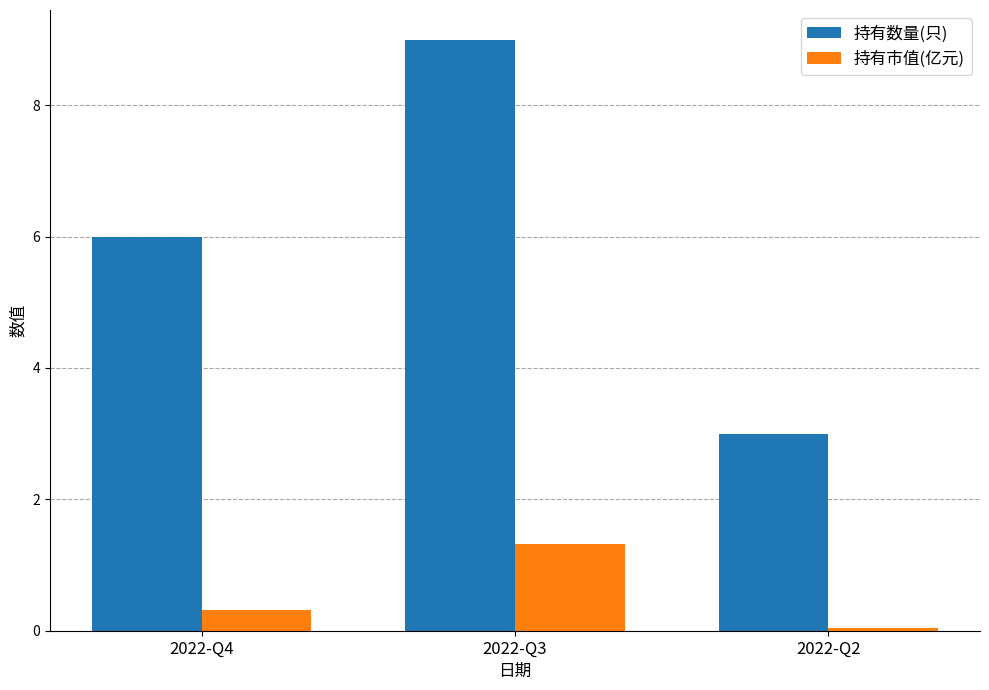

Rank the series at 2022-Q3 from lowest to highest value.

持有市值(亿元), 持有数量(只)